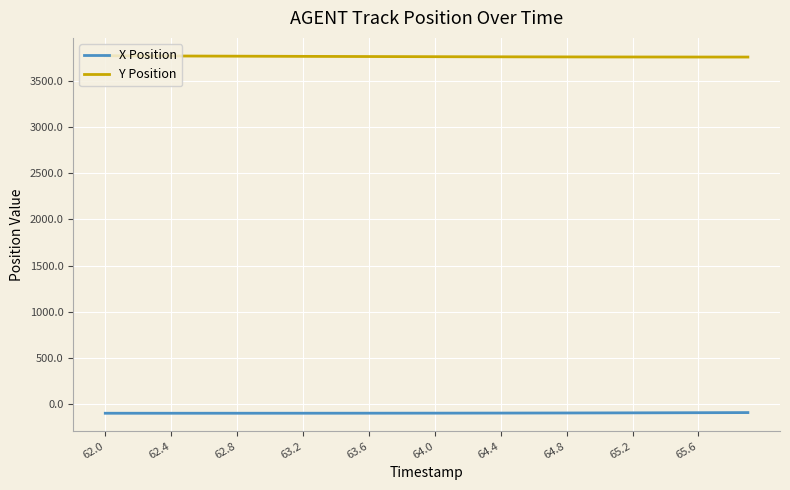

Rank the series by their maximum value, from lowest to highest.

X Position, Y Position